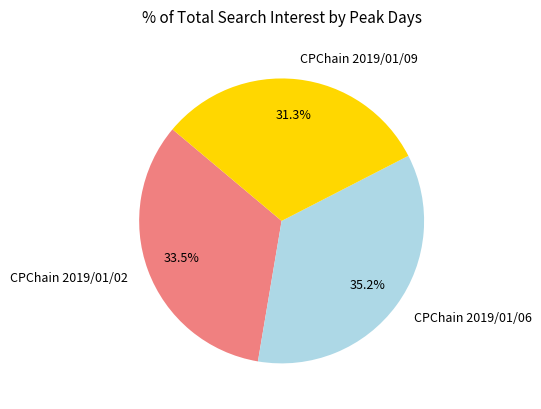

What percentage is NOT represented by CPChain 2019/01/06?

64.8%